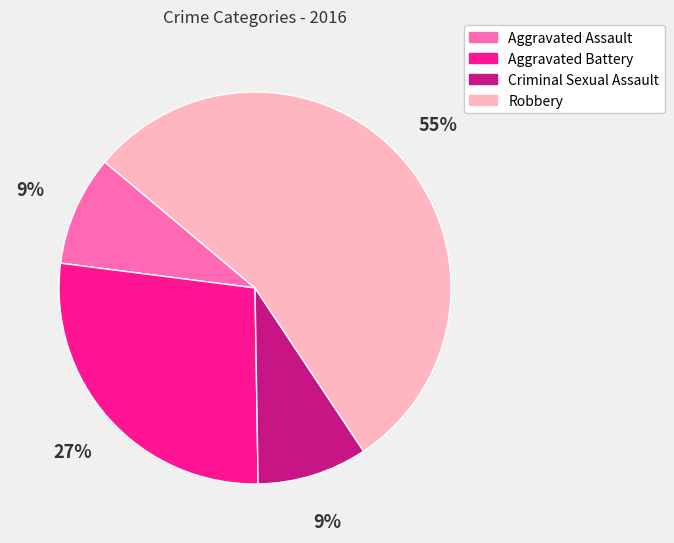

Which slice is the largest?

Robbery